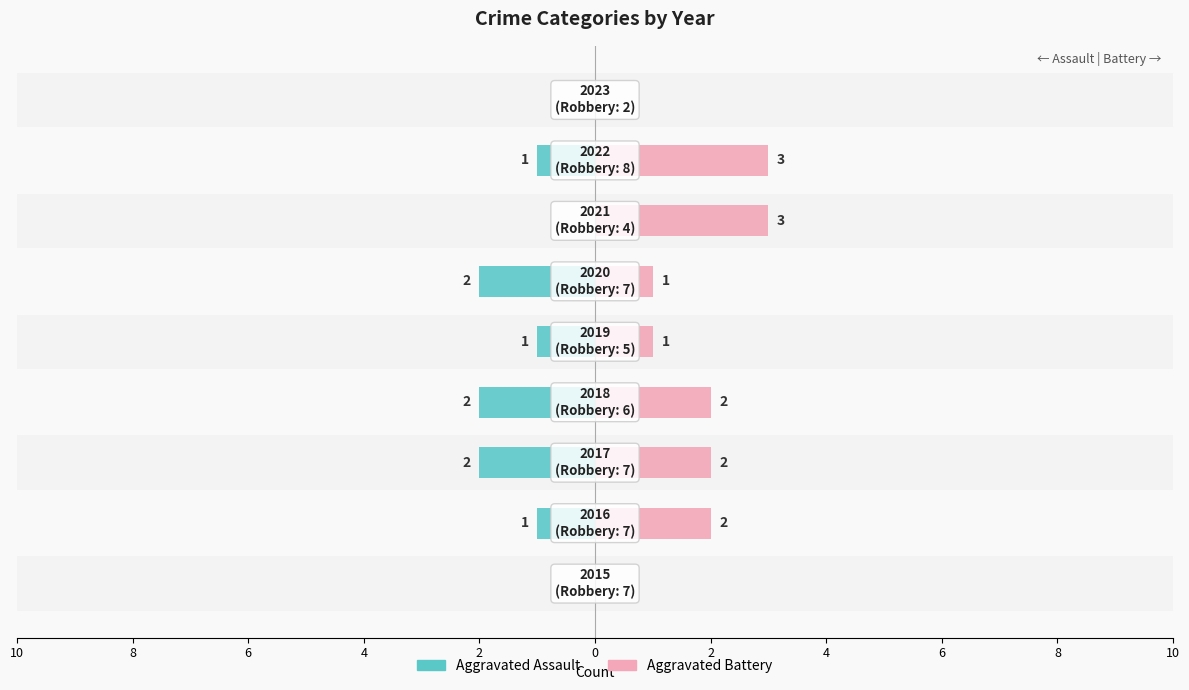

Rank the series by their average value, from lowest to highest.

Aggravated Assault, Aggravated Battery